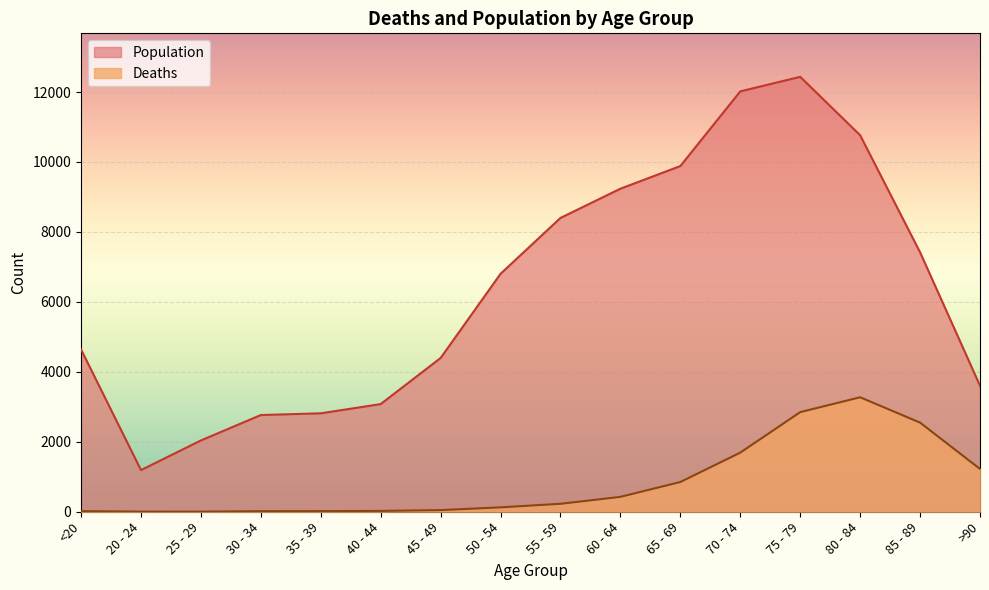

What is the difference between the Population values at 35 - 39 and 50 - 54?

3989